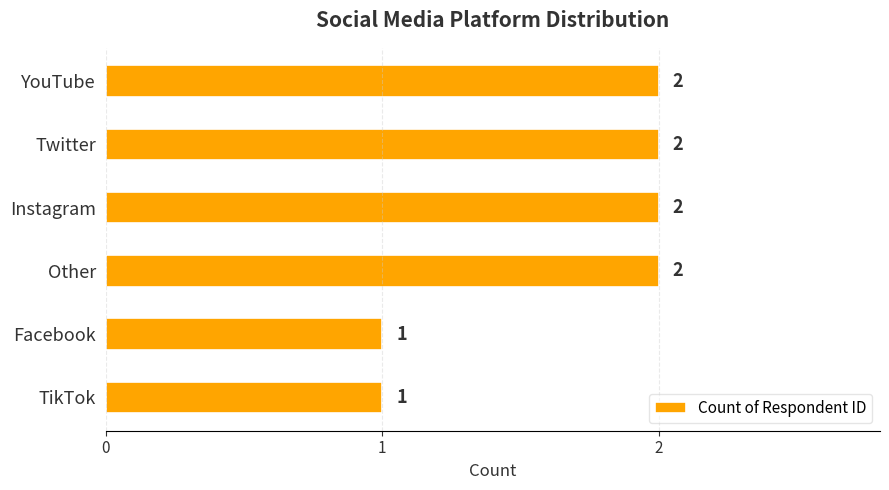

What is the sum of the values at Facebook and YouTube?

3